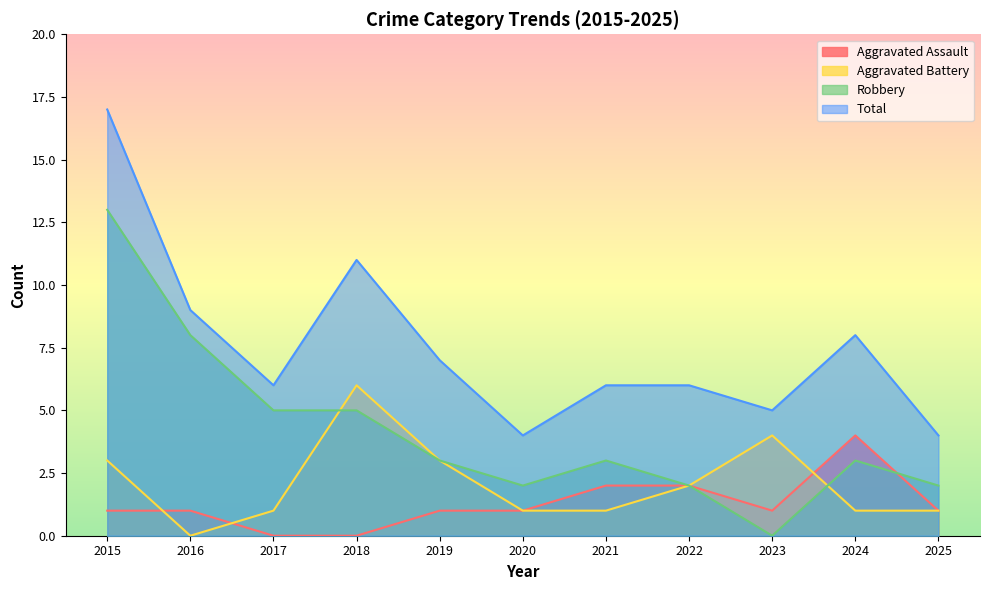

What is the greatest value displayed?

17